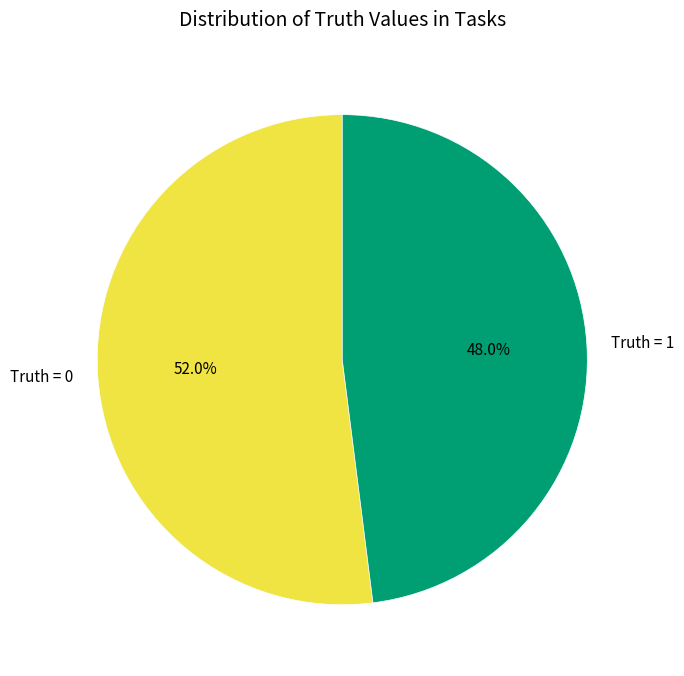

Between Truth = 0 and Truth = 1, which is larger?

Truth = 0